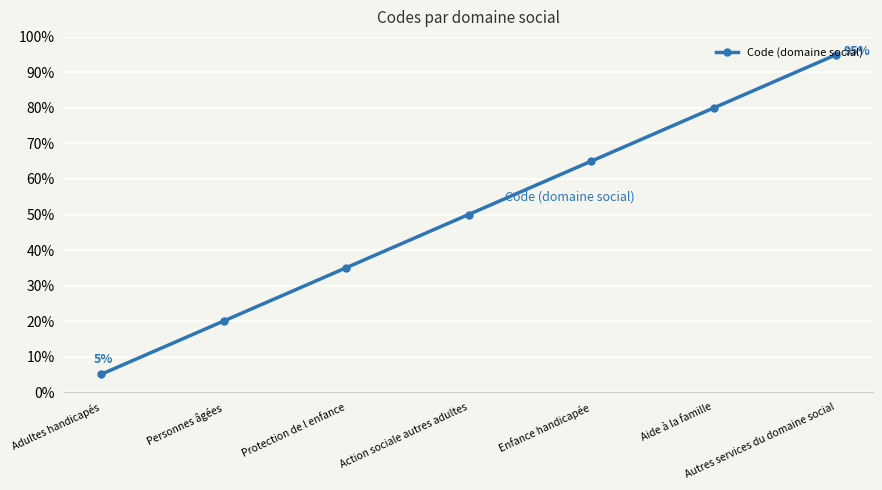

List the labels in order of value, largest first.

Autres services du domaine social, Aide à la famille, Enfance handicapée, Action sociale autres adultes, Protection de l enfance, Personnes âgées, Adultes handicapés